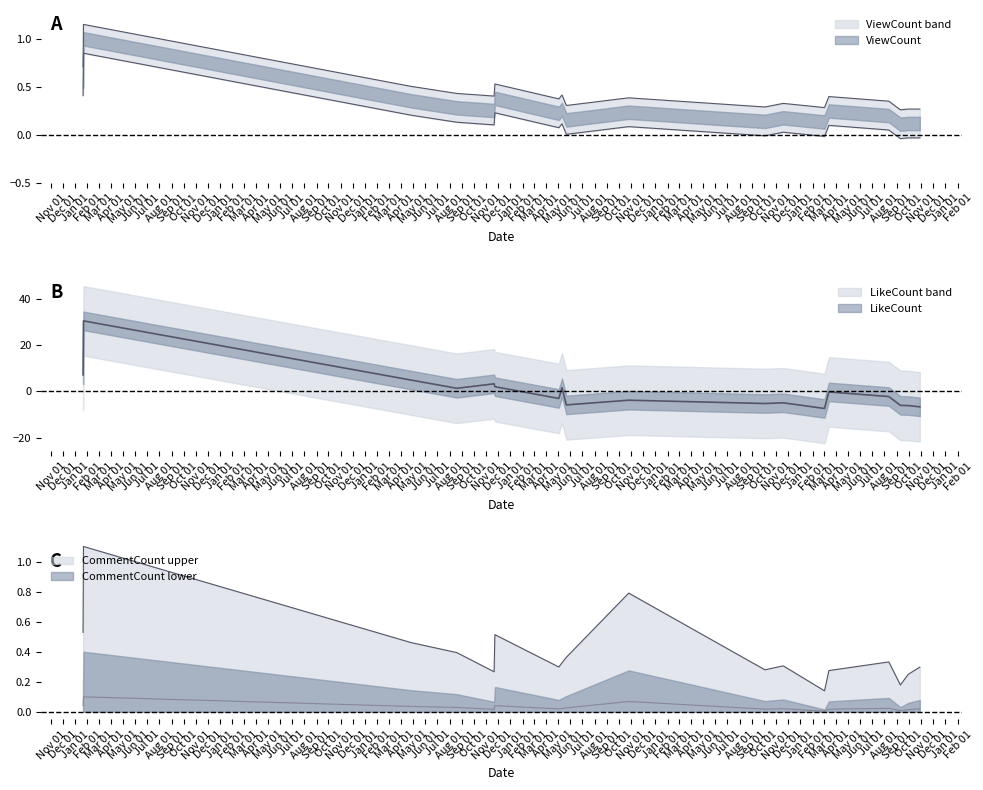

The CommentCount series shows 0.0 at 2023-09-30. True or false?

False